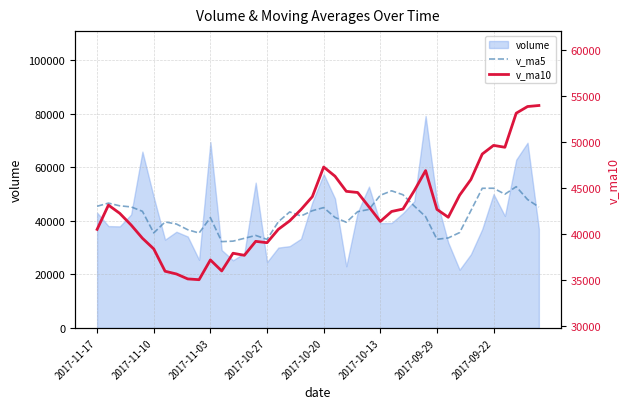

Is the value of v_ma5 at 10 greater than the value of v_ma10 at 8?

Yes